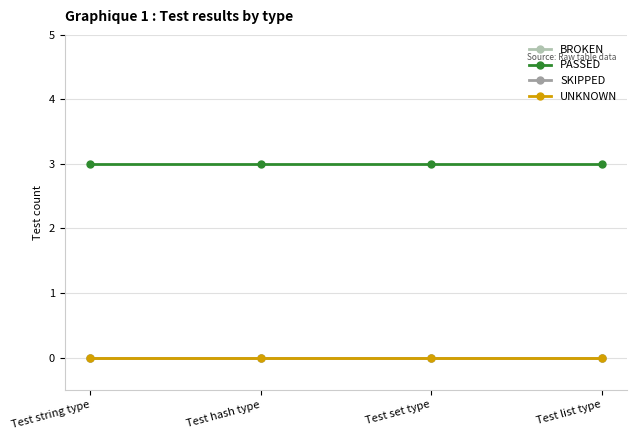

How many lines are shown in the chart?

4